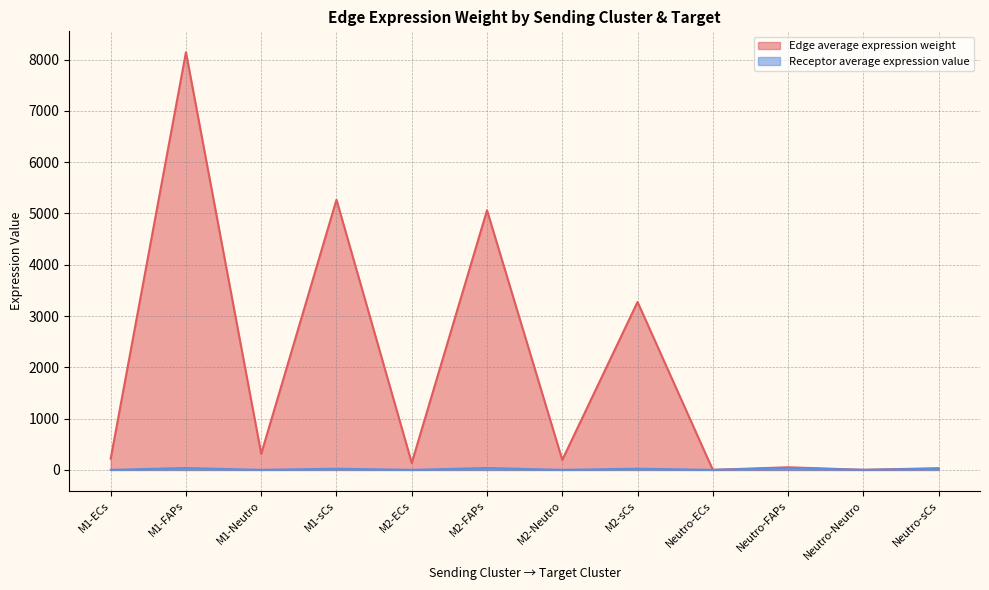

In Receptor average expression value, how many points are higher than both neighbors (excluding endpoints)?

5